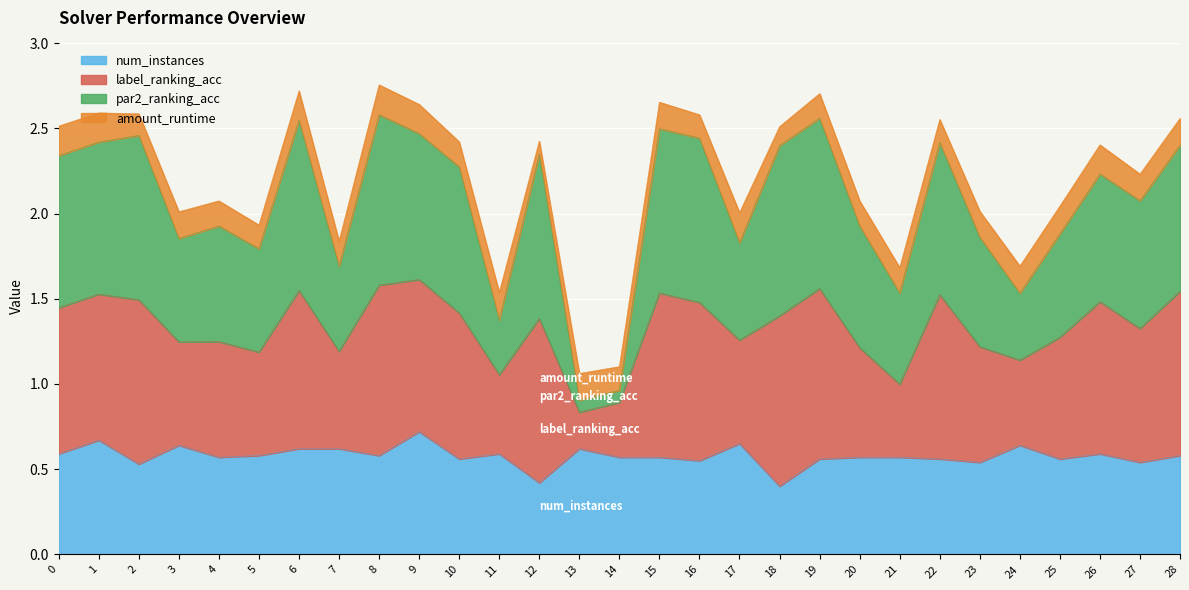

What is the total value across all series at 6?

2.7